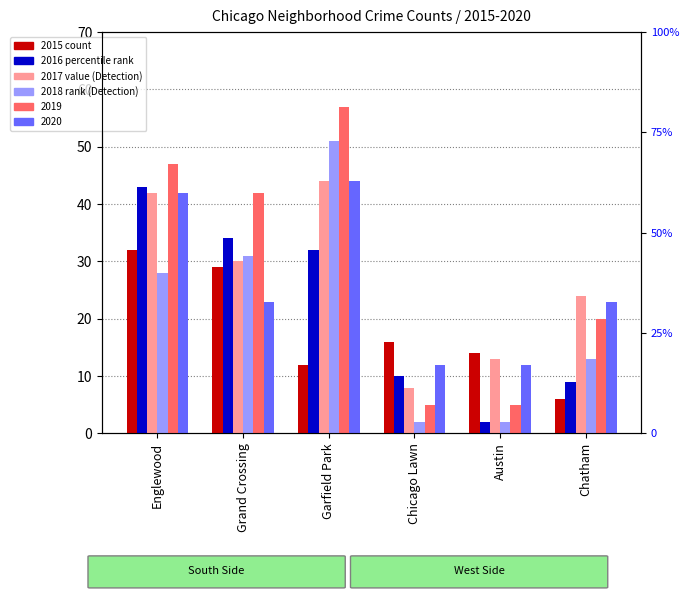

What is the smallest value displayed?

2